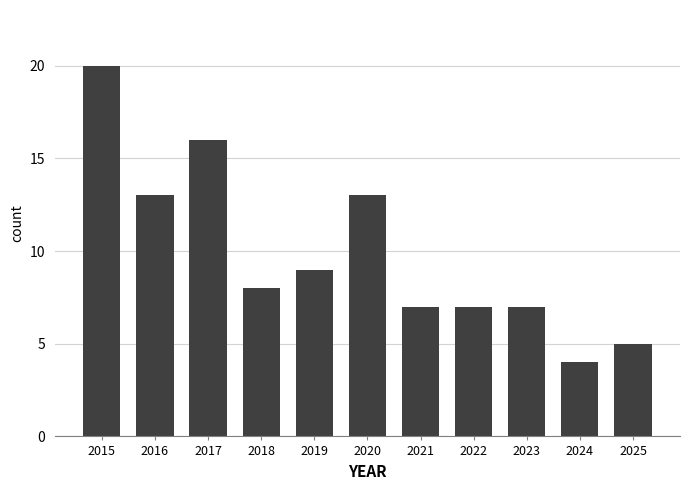

Approximately how many times larger is the value at 2016 compared to 2017?

0.8